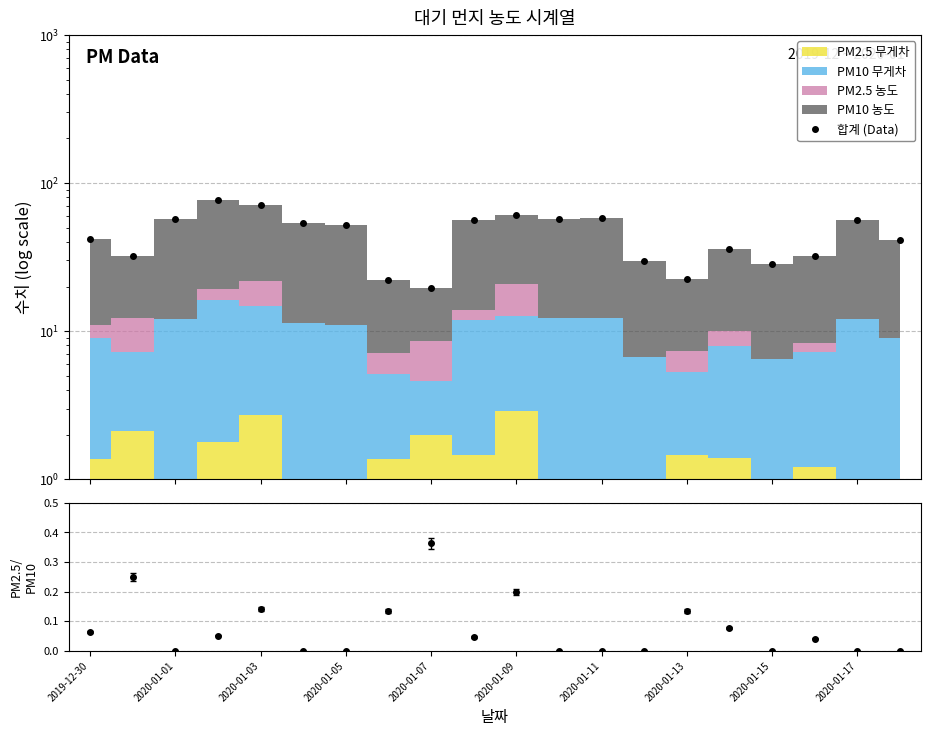

What is the maximum value shown in the chart?

77.2